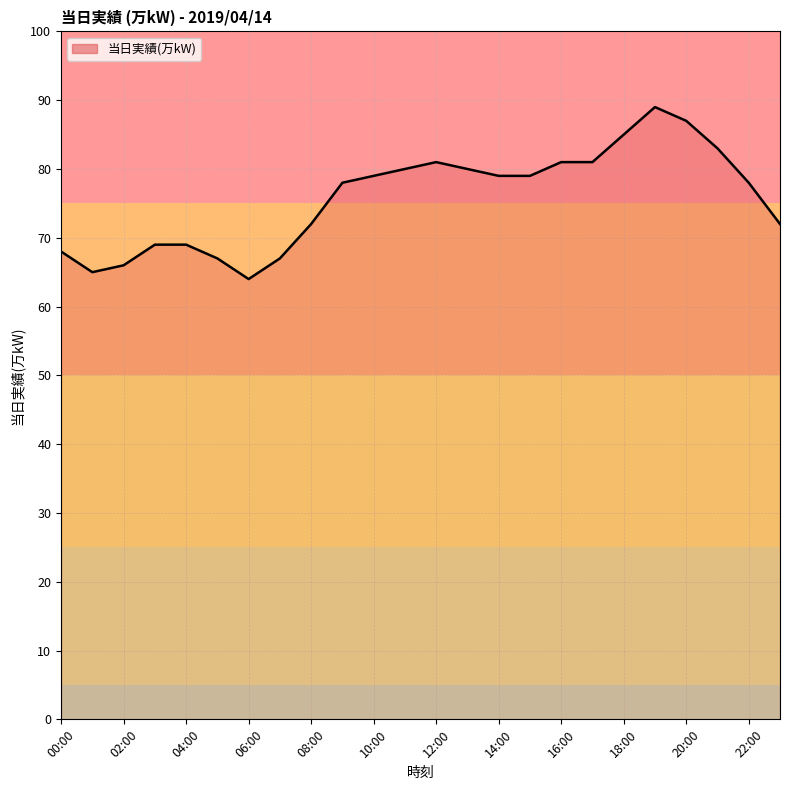

What is the difference between the maximum and minimum values?

25